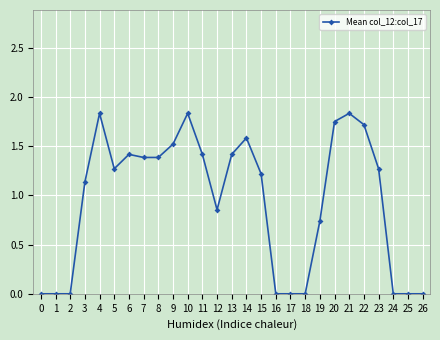

What is the change in value from 5 to 21?

+0.6